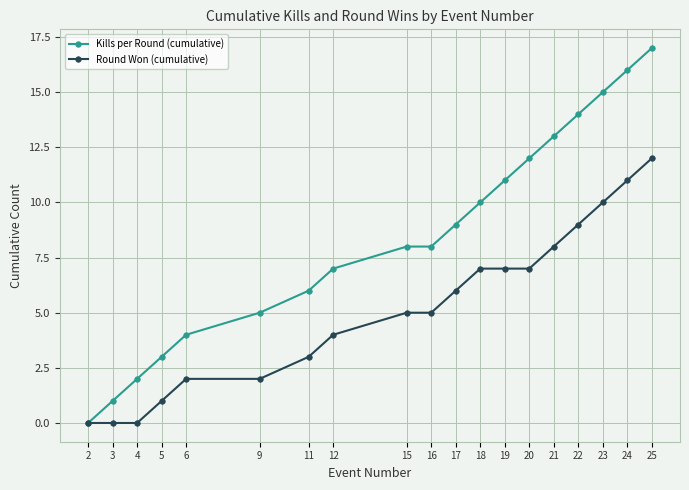

What is the value of the Kills per Round (cumulative) point at the 16th from the left?

14